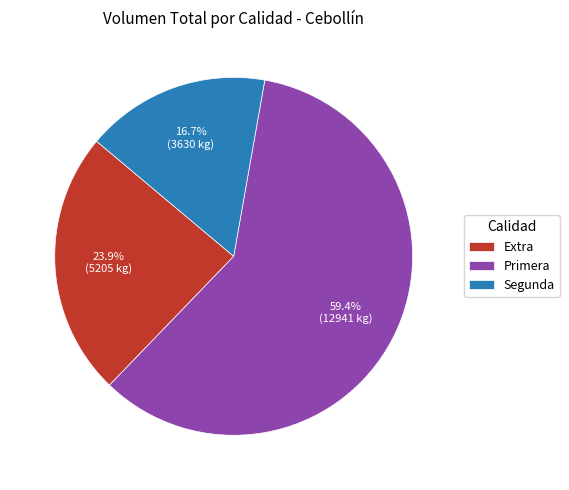

To the nearest percent, what percentage of the pie is Extra?

24%